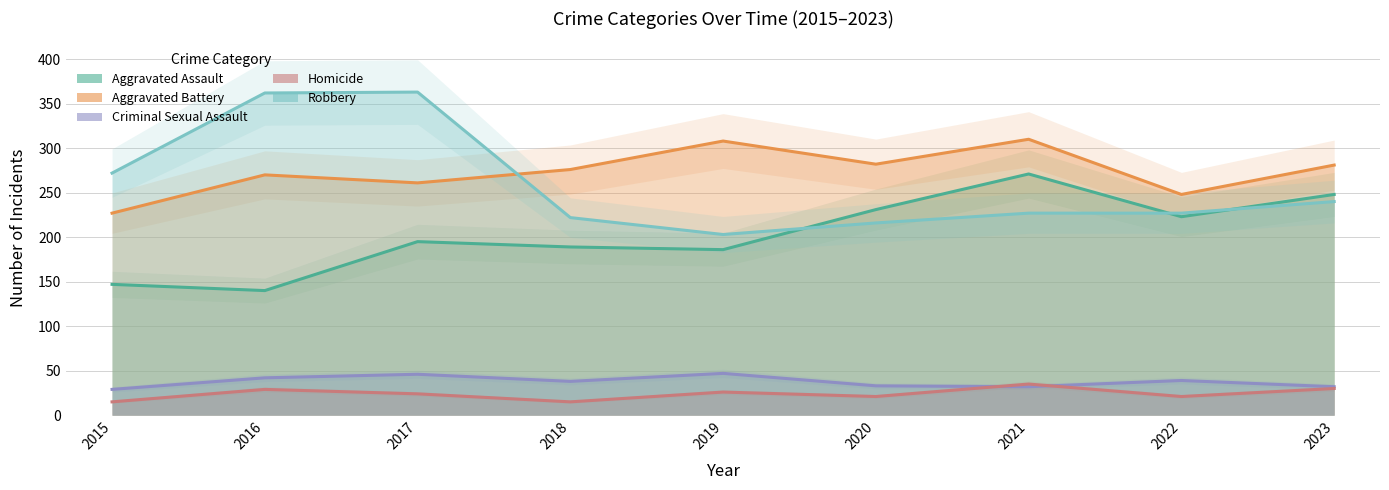

What is the difference between the second highest and minimum values in the Aggravated Battery series?

81